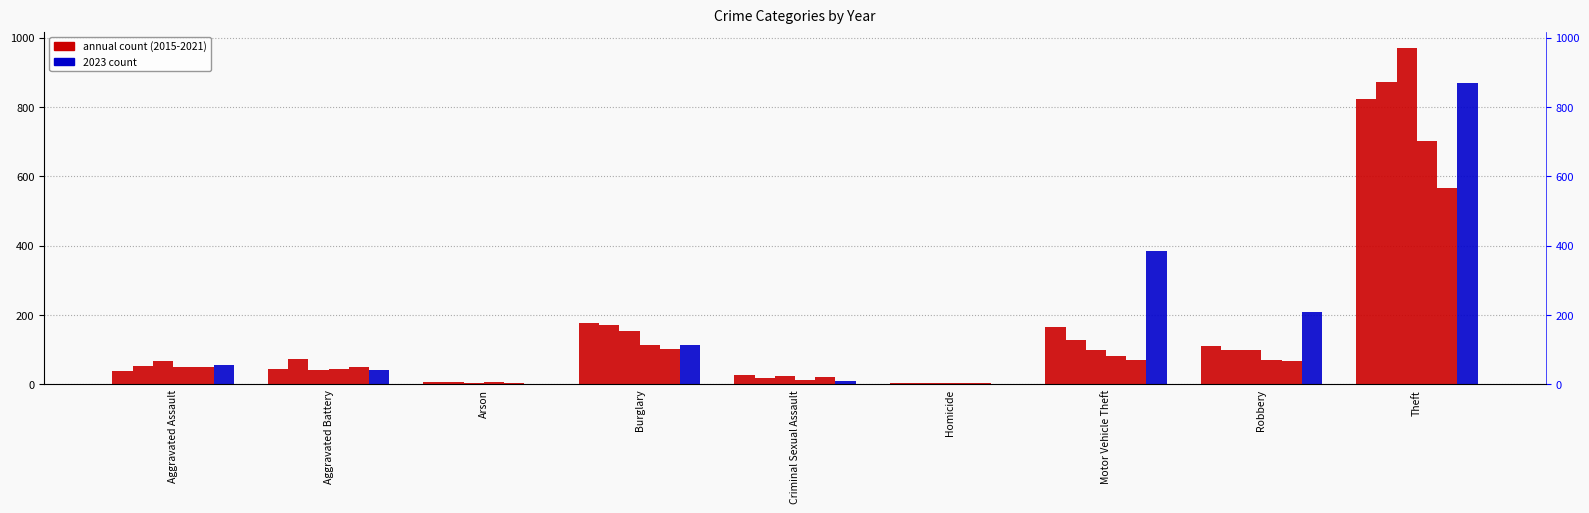

Rank the categories by 2021 value from highest to lowest.

Theft, Burglary, Motor Vehicle Theft, Robbery, Aggravated Assault, Aggravated Battery, Criminal Sexual Assault, Arson, Homicide